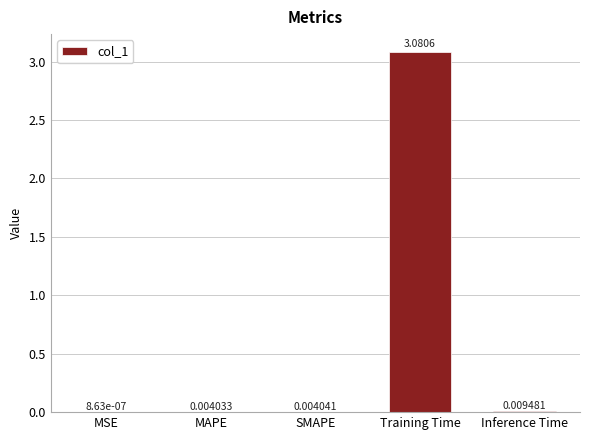

Which category has the highest value across all series?

Training Time